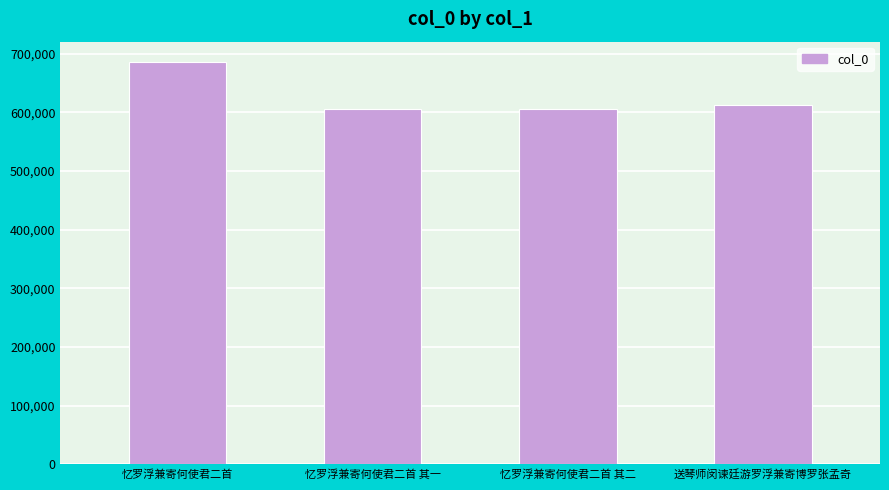

Between 忆罗浮兼寄何使君二首 其二 and 忆罗浮兼寄何使君二首, which is larger?

忆罗浮兼寄何使君二首